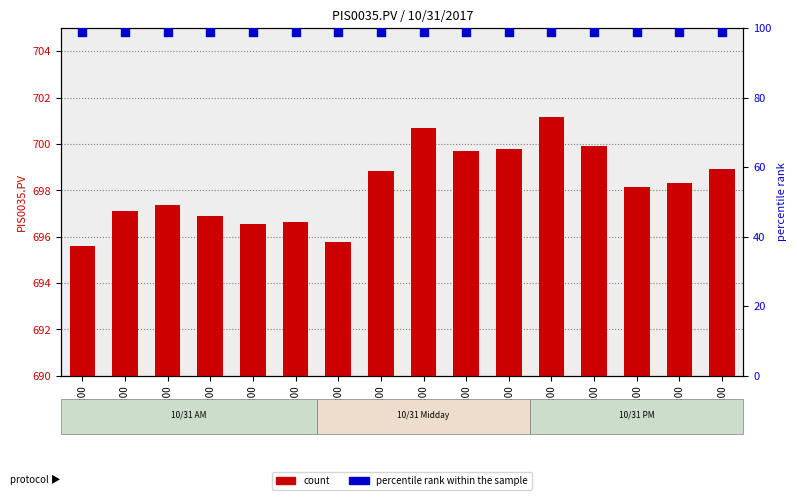

Is the value of count at 00:00 greater than the value of percentile rank within the sample at 04:00?

Yes